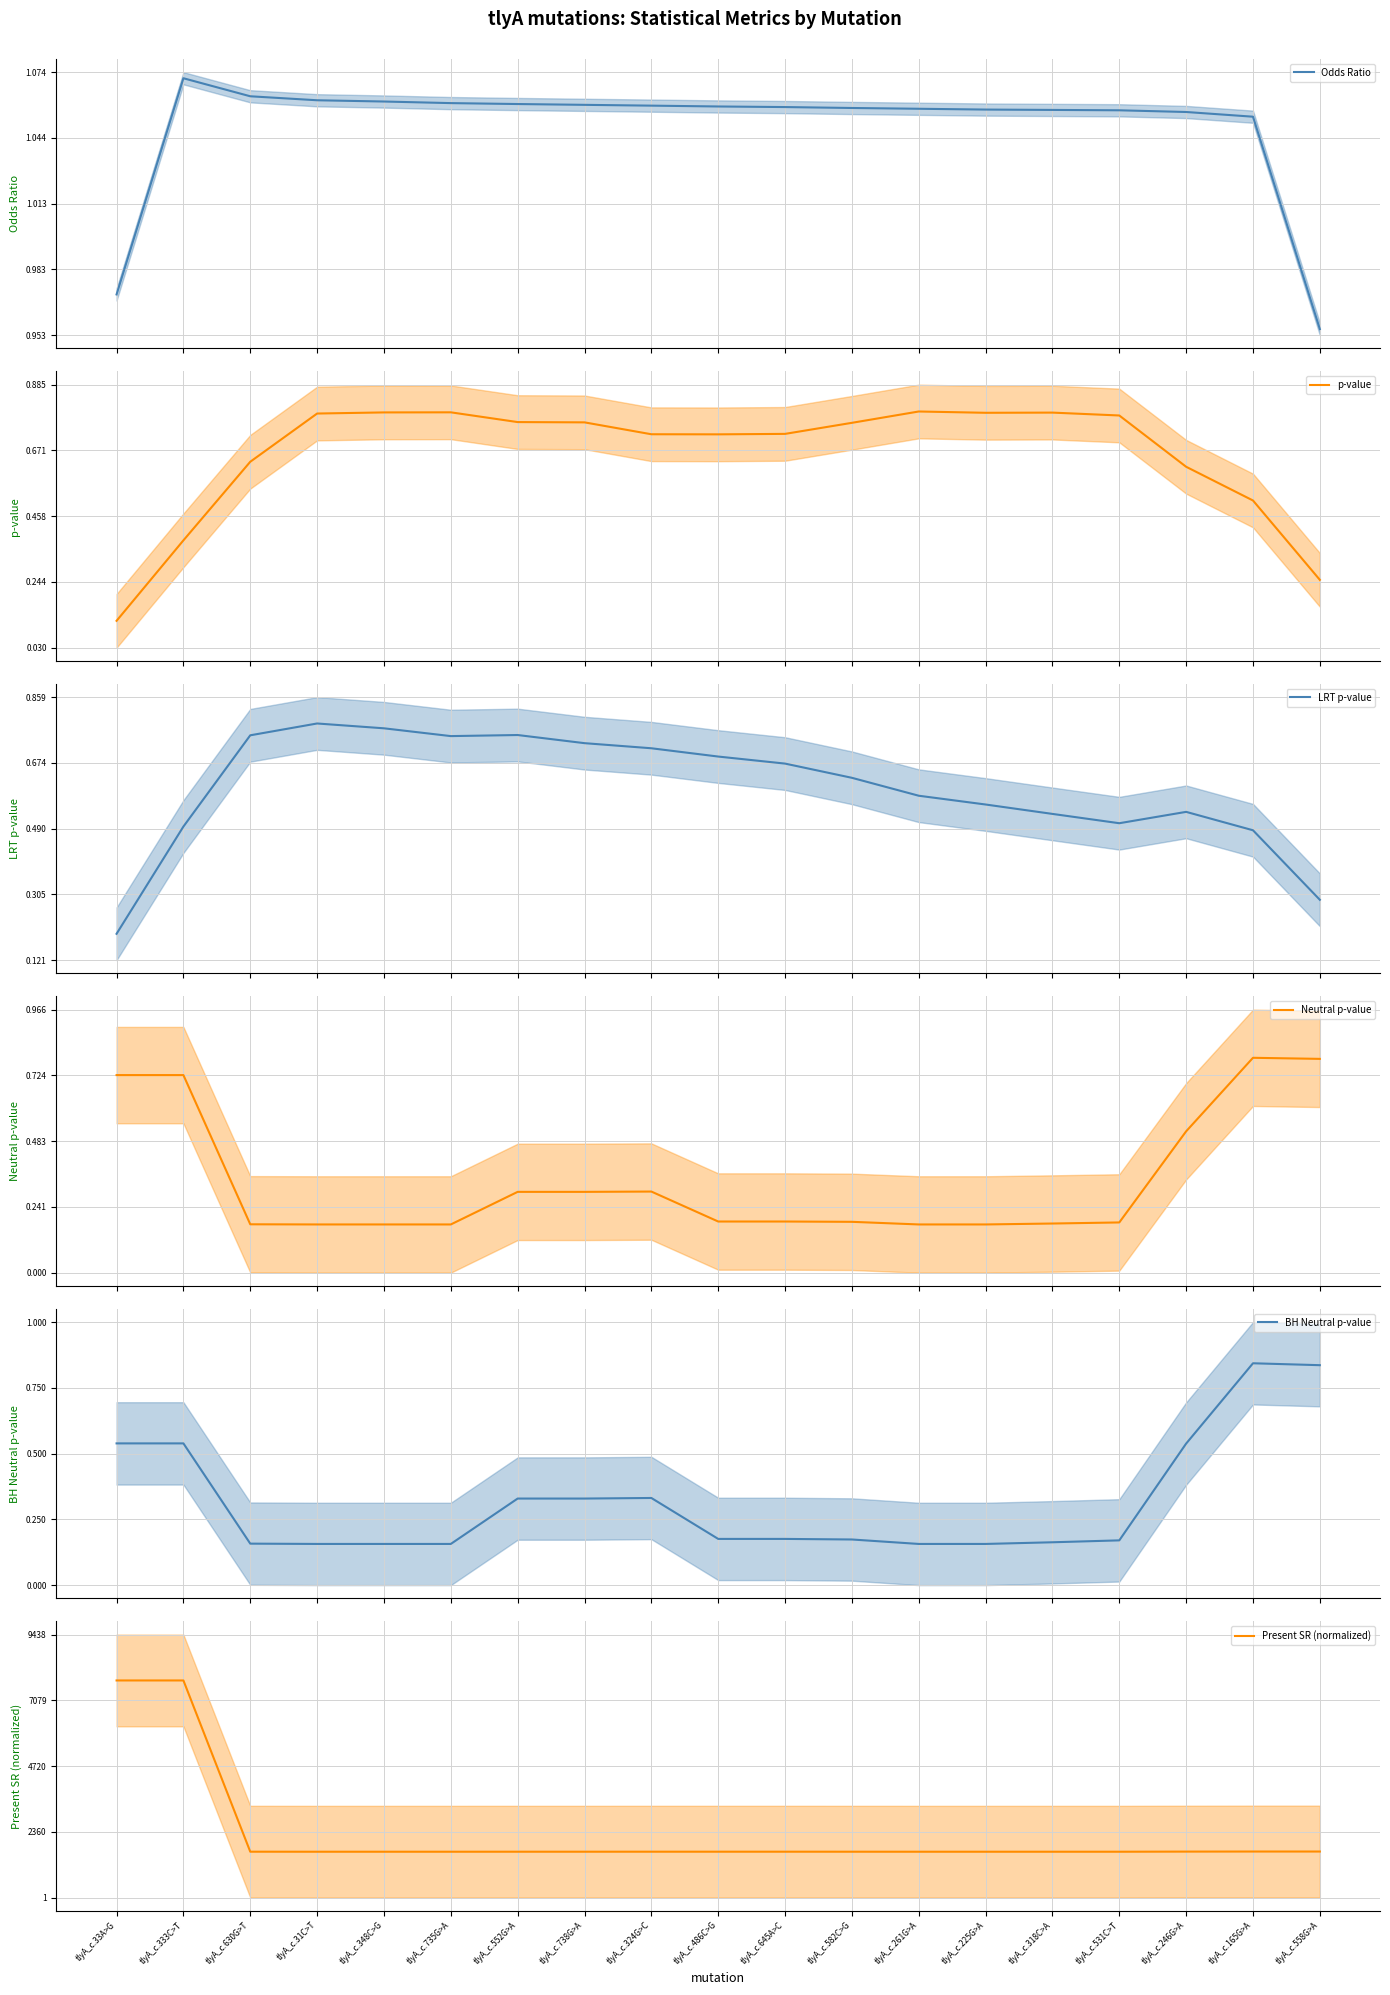

What is the label of the 13th point from the left?

tlyA_c.261G>A